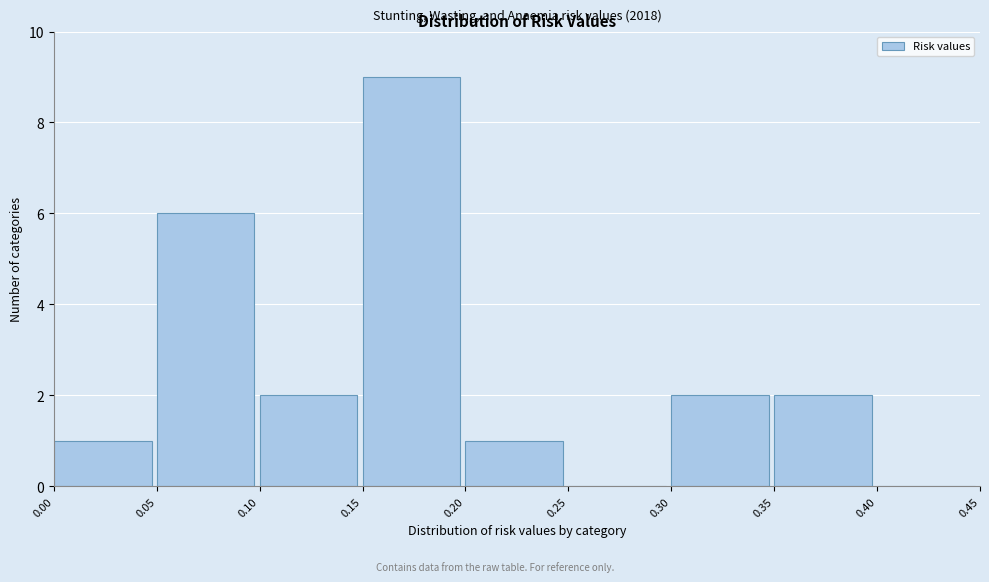

Over which range of the x-axis is the bar tallest?

0.15 to 0.20